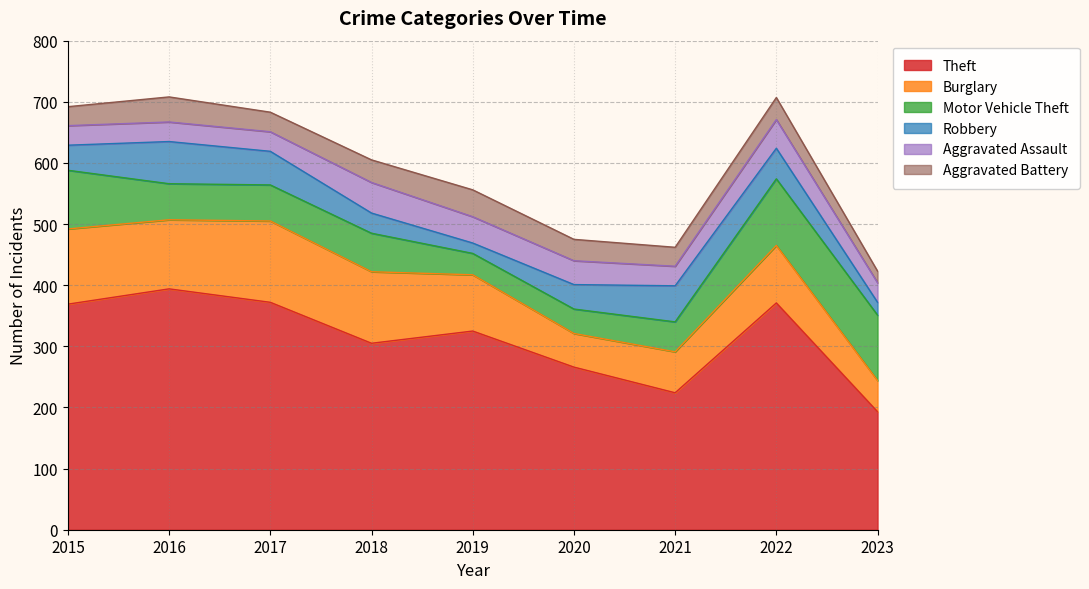

What are all the series names shown in the legend?

Theft, Burglary, Motor Vehicle Theft, Robbery, Aggravated Assault, Aggravated Battery